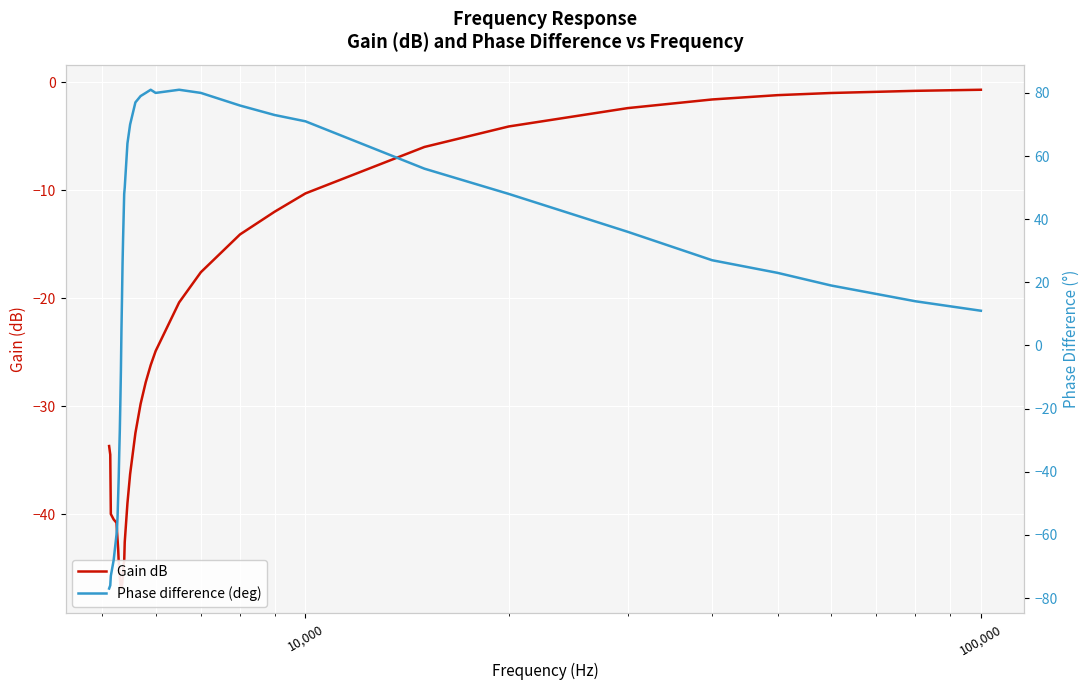

Which series has the widest spread of values?

Phase difference (deg)